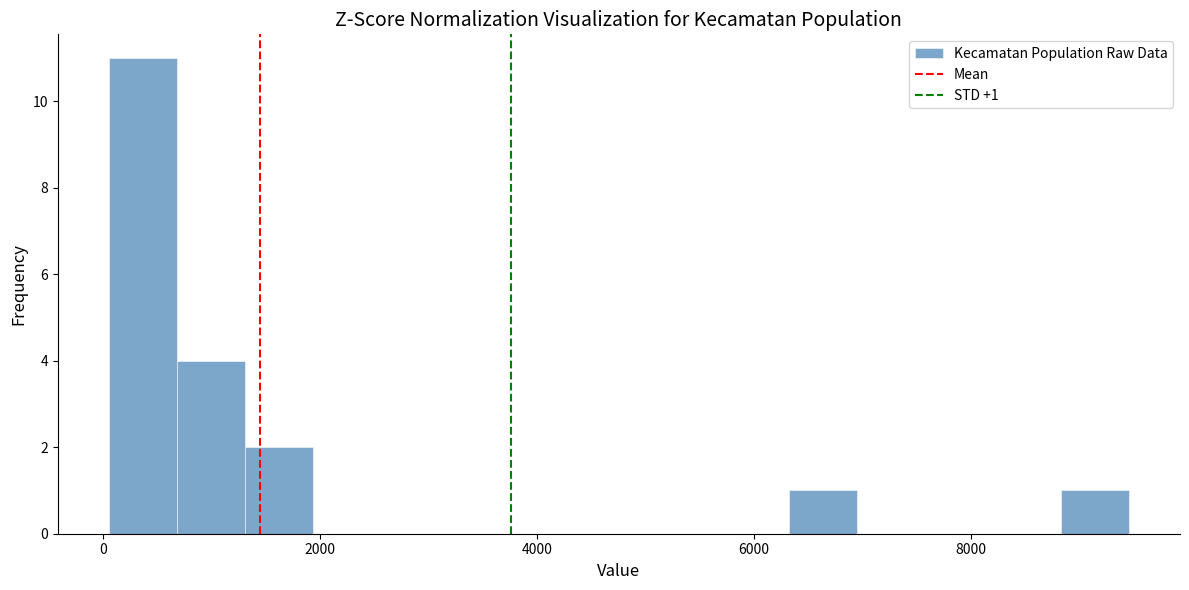

Around what value on the x-axis is the tallest bar? Give the approximate position of its centre, as read against the axis.

400